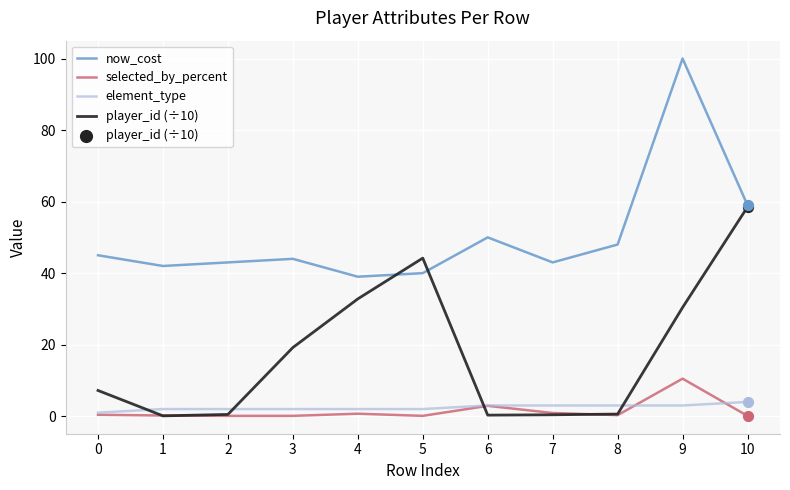

Which series has the largest total across all categories?

now_cost